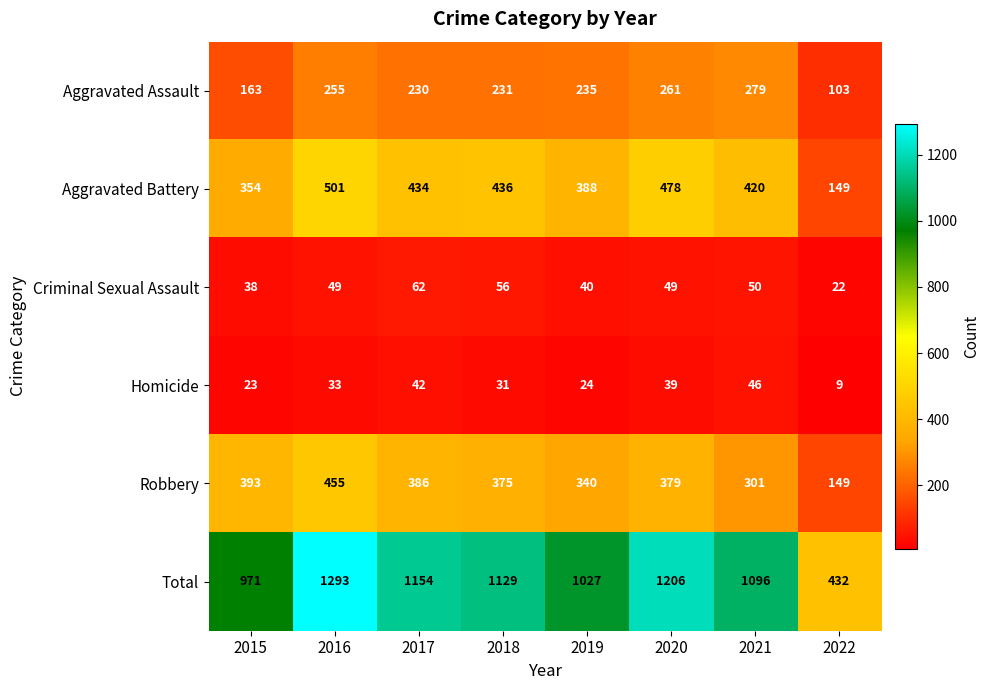

What is the minimum value shown in the chart?

9